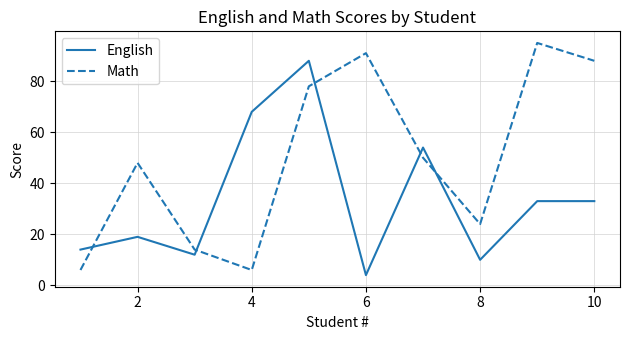

How many values in the Math series are below 50?

5